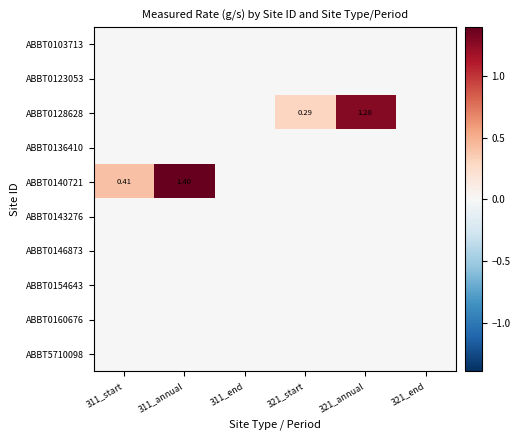

What is the total value across all series at 321_annual?

1.3